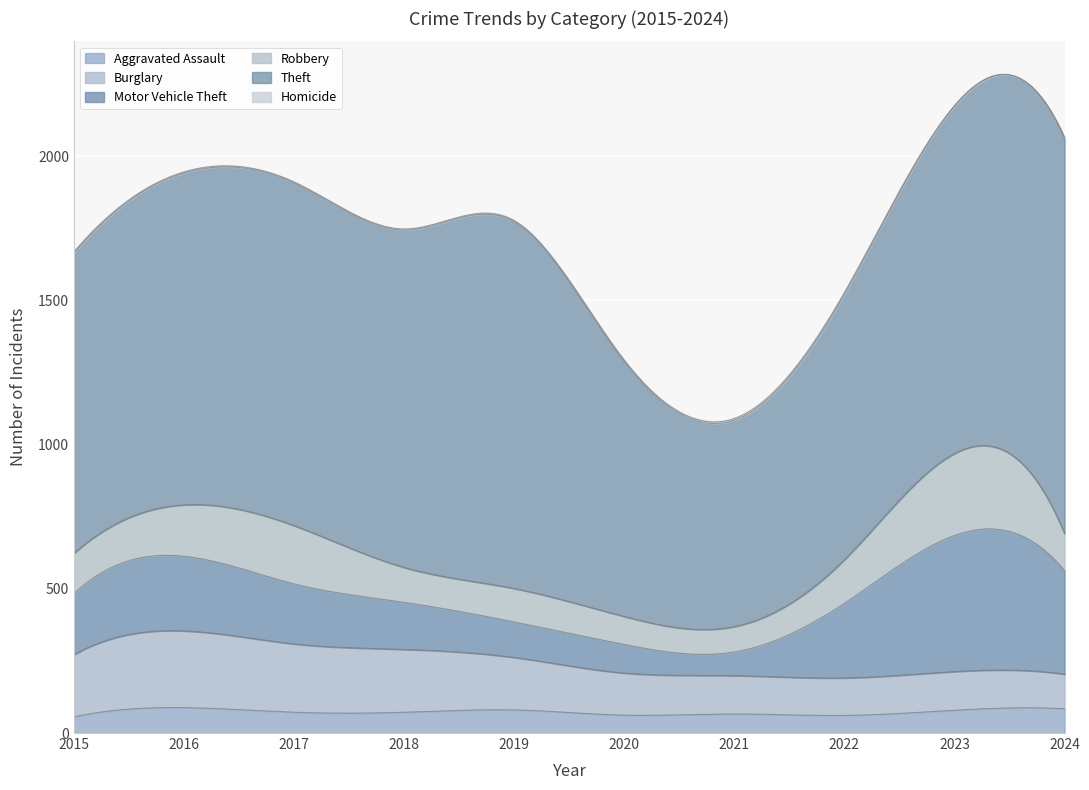

In Aggravated Assault, how many points are higher than both neighbors (excluding endpoints)?

3